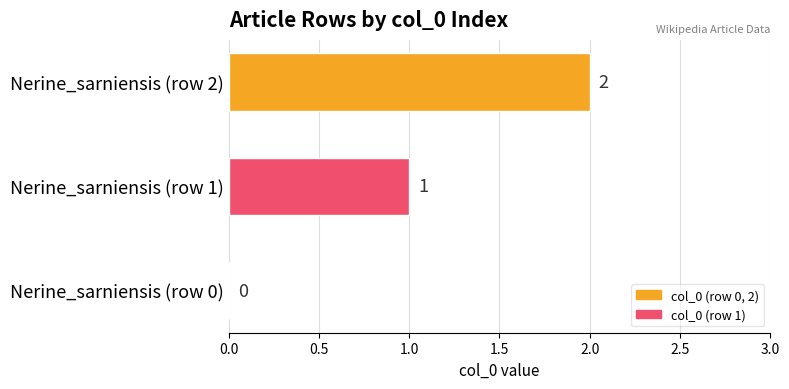

What is the change in value from Nerine_sarniensis (row 1) to Nerine_sarniensis (row 2)?

+1